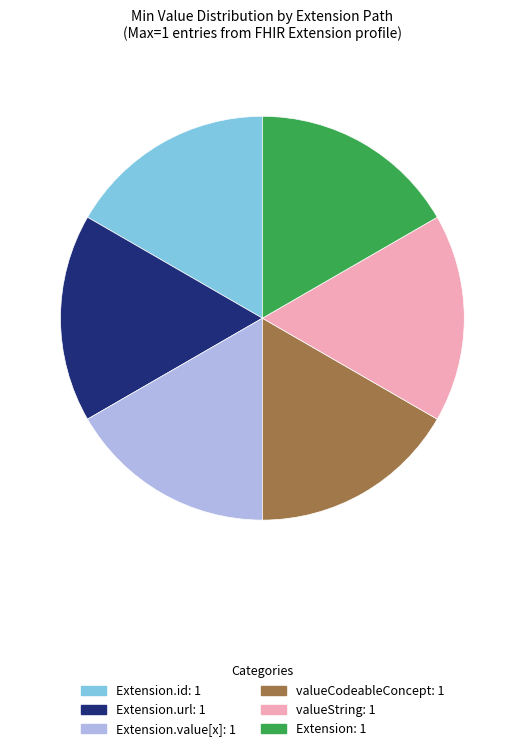

Is there any slice that represents more than half of the pie?

No